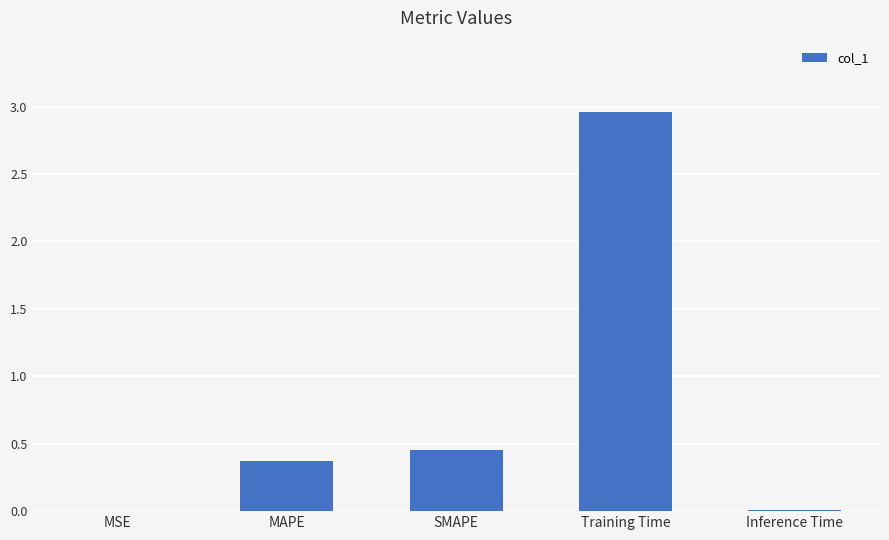

Is it true that the value at Training Time is 4.5?

False